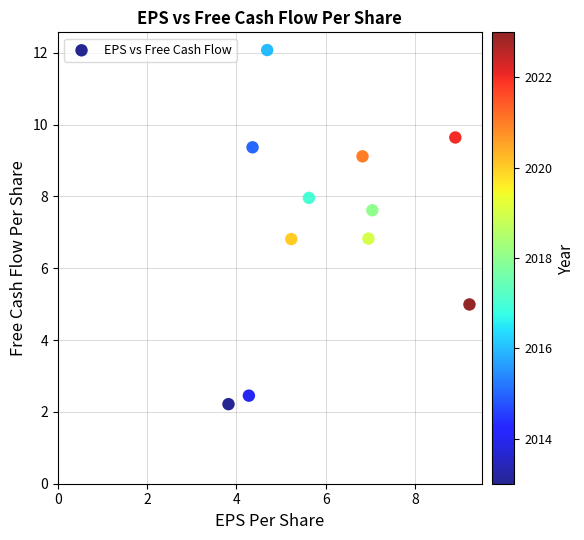

What is the average X value?

6.1